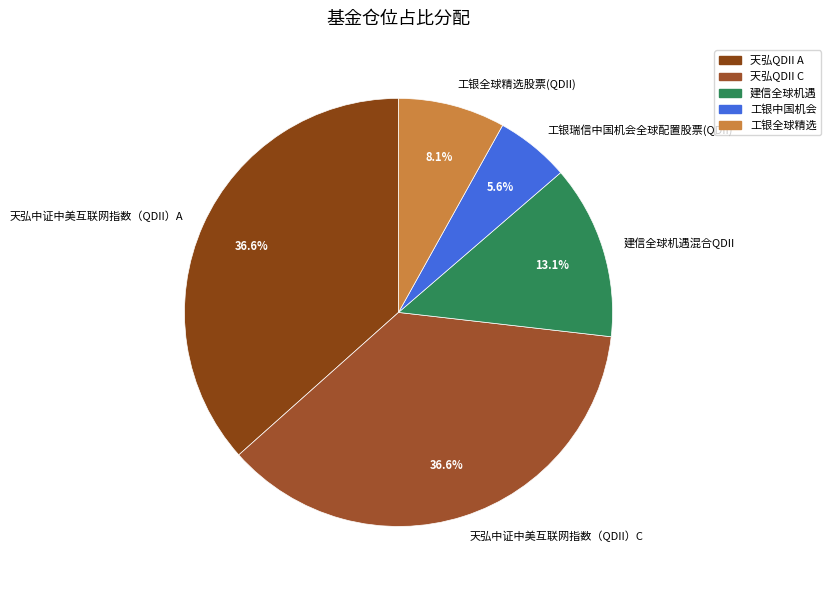

Is it true that 工银瑞信中国机会全球配置股票(QDII) is 6% of the pie?

True